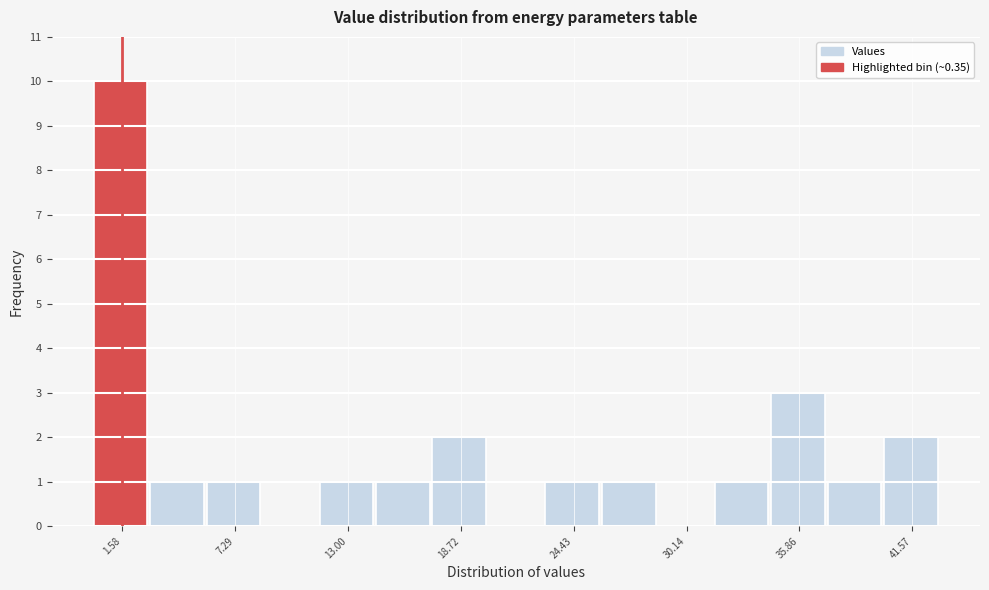

Read against the x-axis, roughly where is the centre of the tallest bar?

2